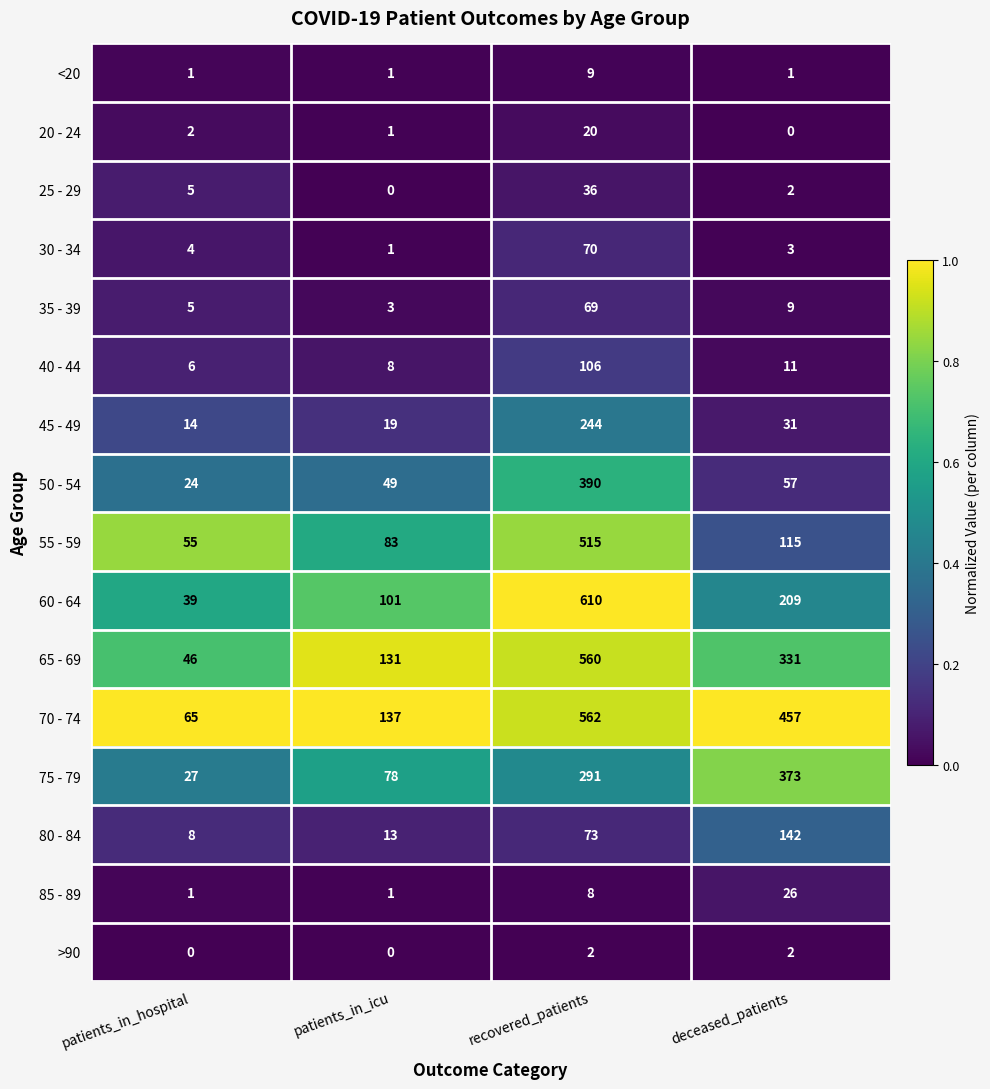

The 55 - 59 series shows 97 at patients_in_hospital. True or false?

False